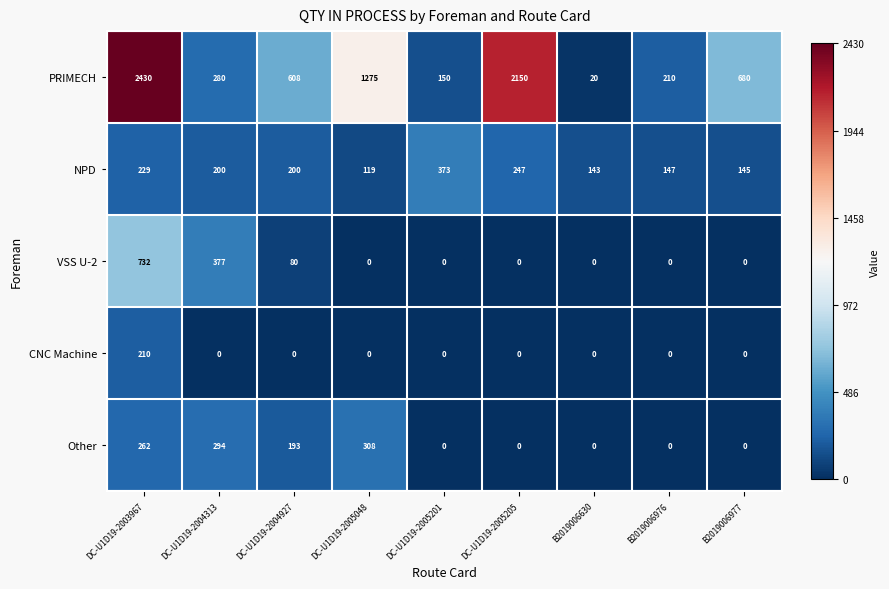

List the series in order of their peak value, highest first.

PRIMECH, VSS U-2, NPD, Other, CNC Machine